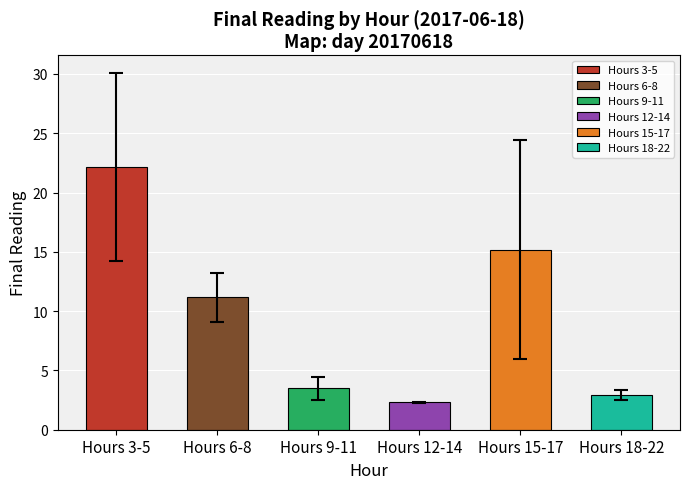

Reading right to left, list all the values displayed in this chart.

Hours 18-22=2.9	Hours 15-17=15.2	Hours 12-14=2.3	Hours 9-11=3.5	Hours 6-8=11.2	Hours 3-5=22.2